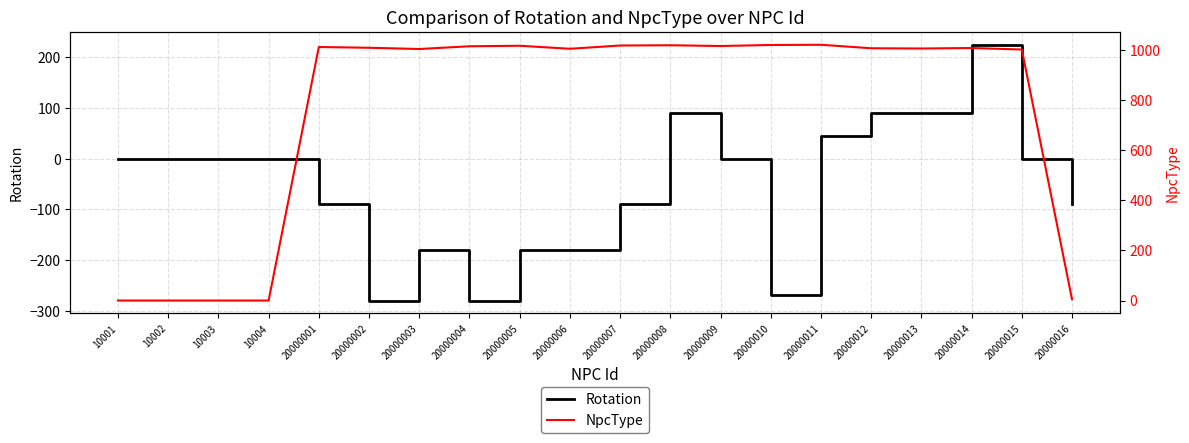

How many series are shown in this chart?

2